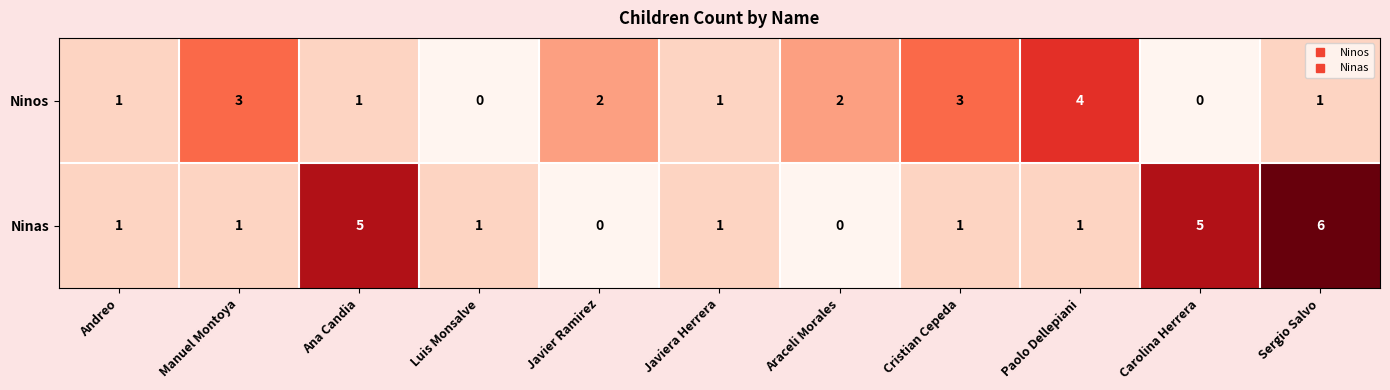

Is it true that Ninas equals 3 at Ana Candia?

False